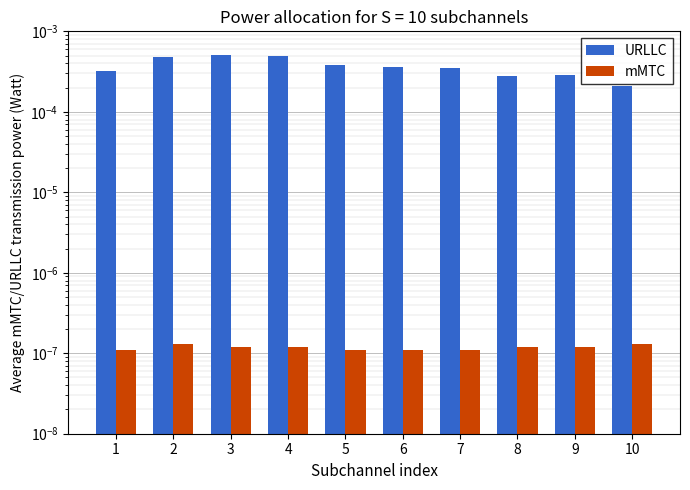

True or false: mMTC has a value of 0.0 at 5.

False